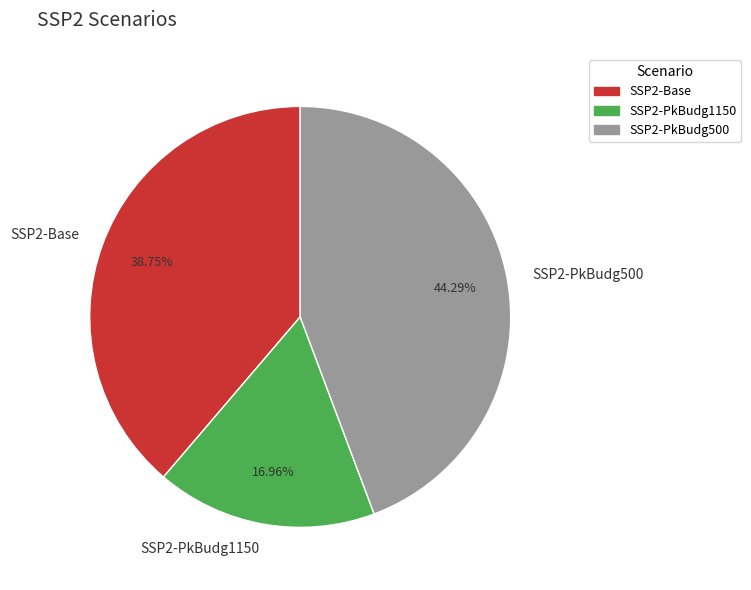

To the nearest percent, what is the difference between the SSP2-PkBudg1150 and SSP2-Base slice percentages?

22%